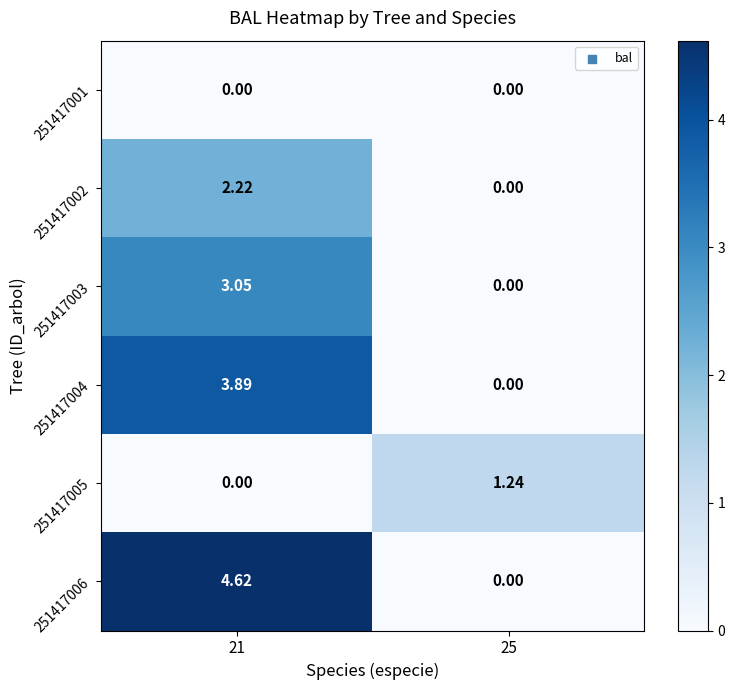

Is the value of 251417005 at 25 greater than the value of 251417001 at 25?

Yes